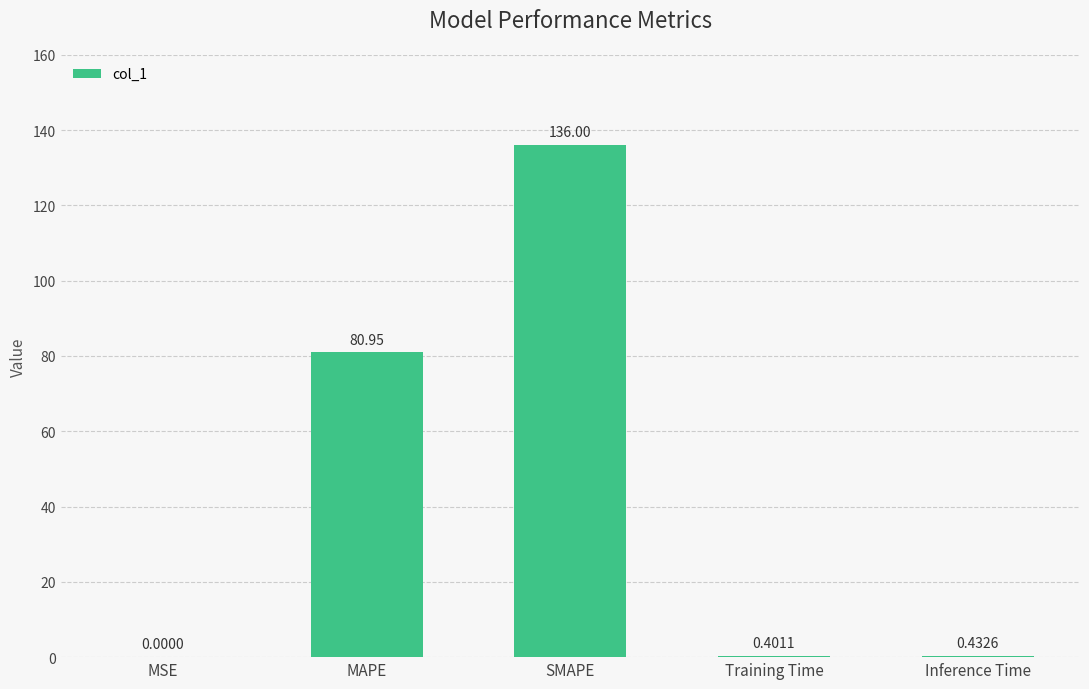

At which label is the value closest to 68?

MAPE